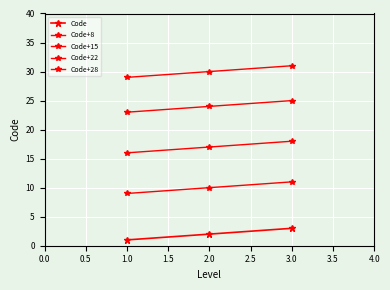

How many values in the Code+22 series are below 24?

1